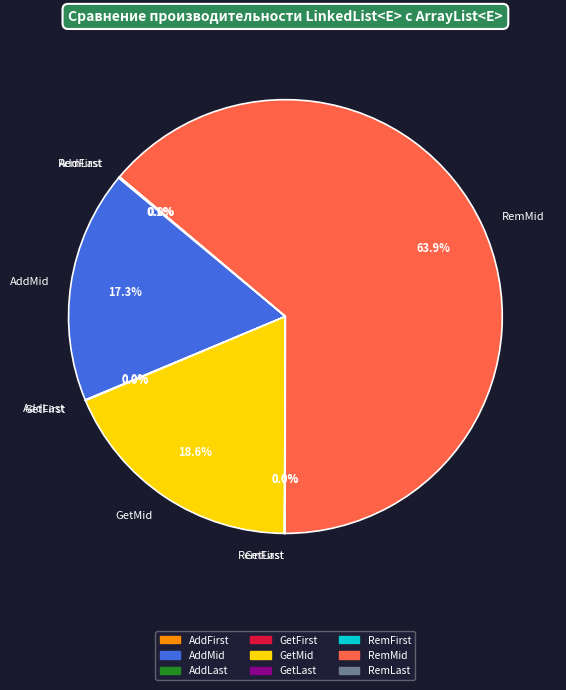

Which category has the biggest portion of the pie?

RemMid